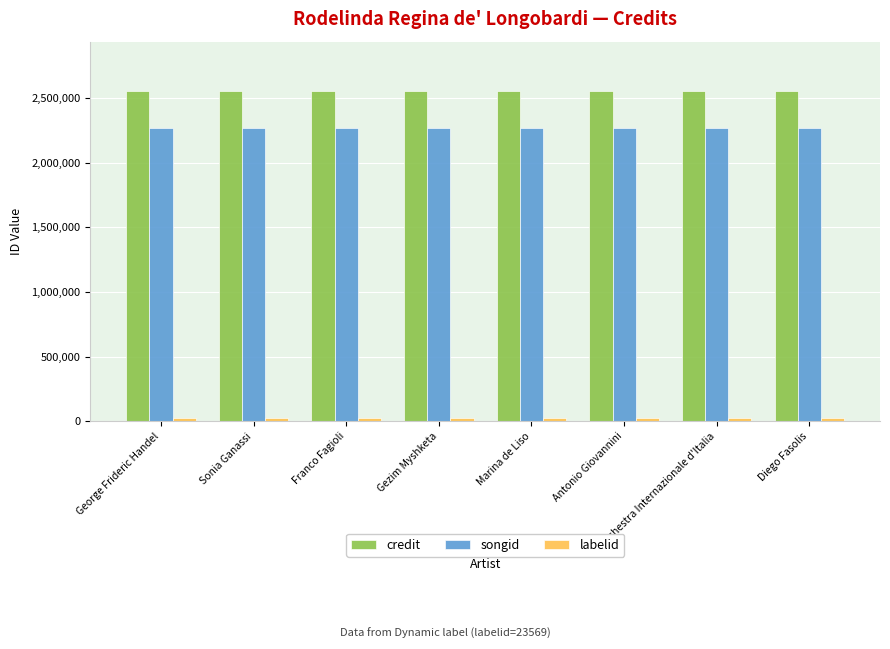

What is the lowest value of the credit series?

2553807